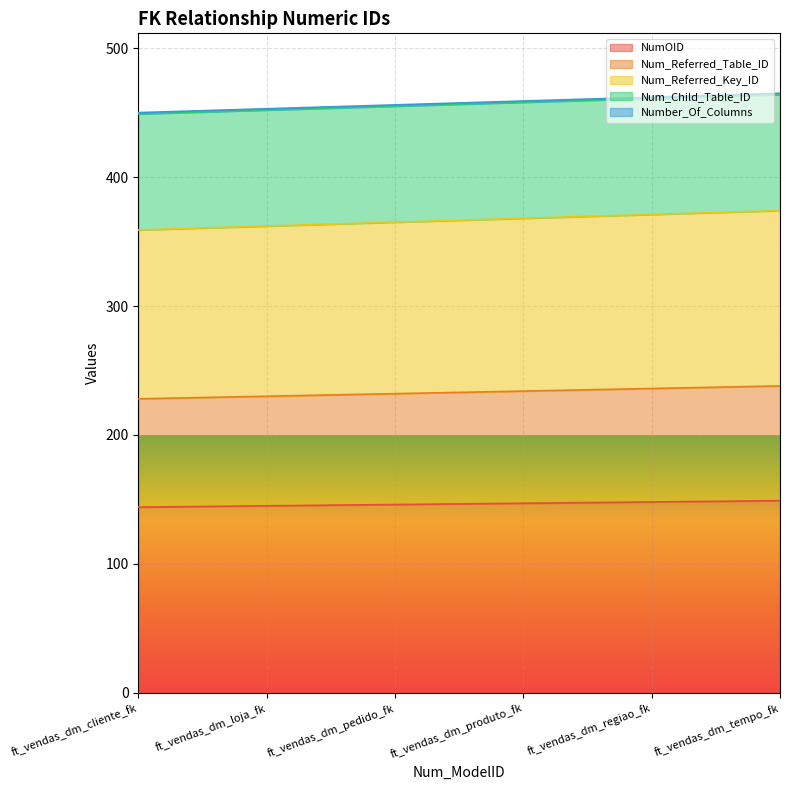

True or false: NumOID and Num_Referred_Key_ID intersect in this chart.

False